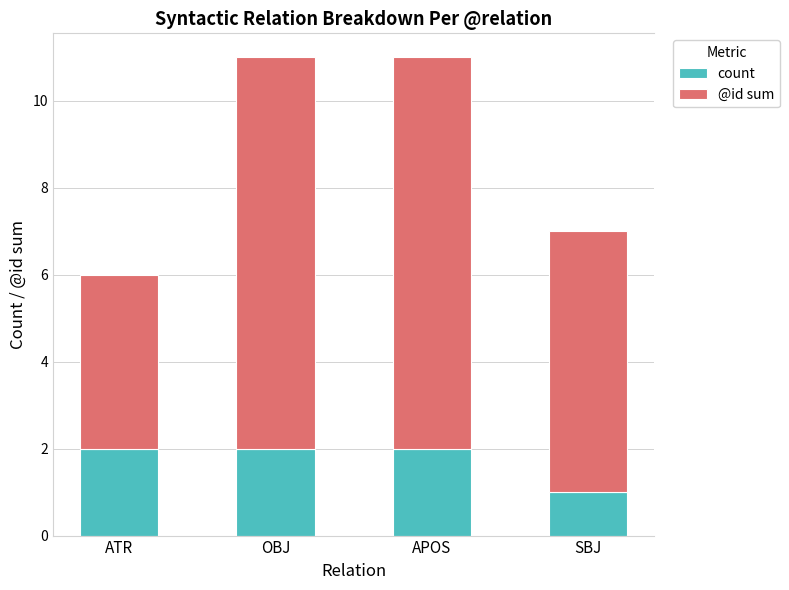

True or false: count has a value of 3 at OBJ.

False